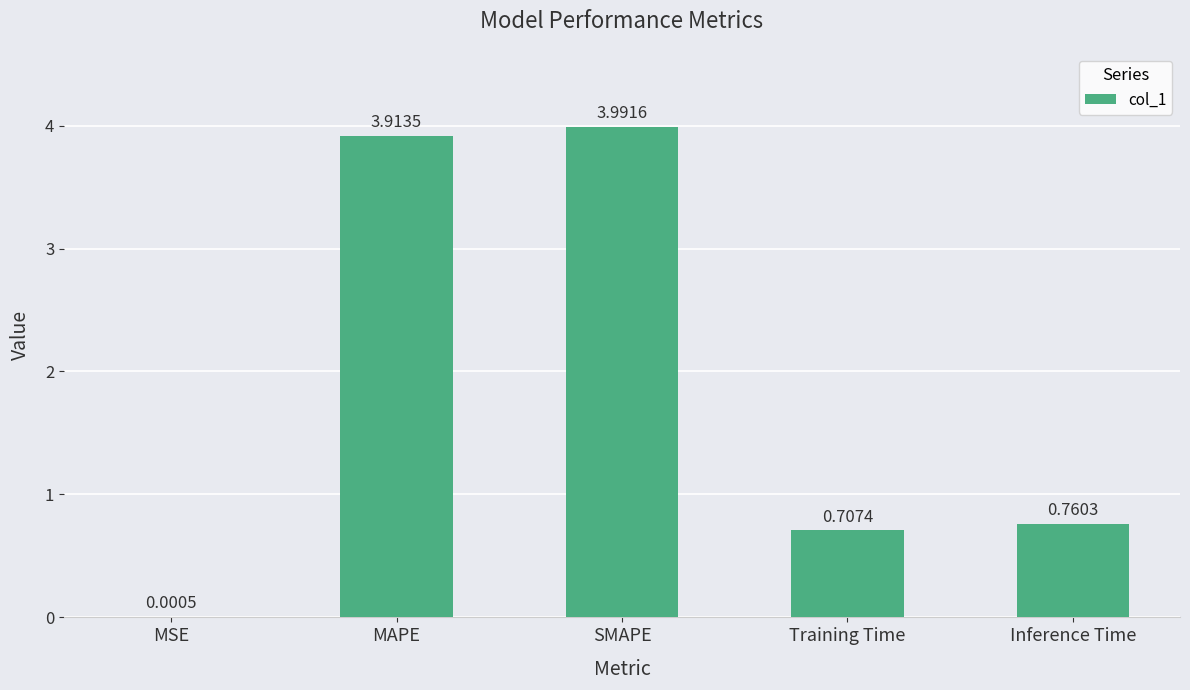

What is the change in value from MSE to Inference Time?

+0.8